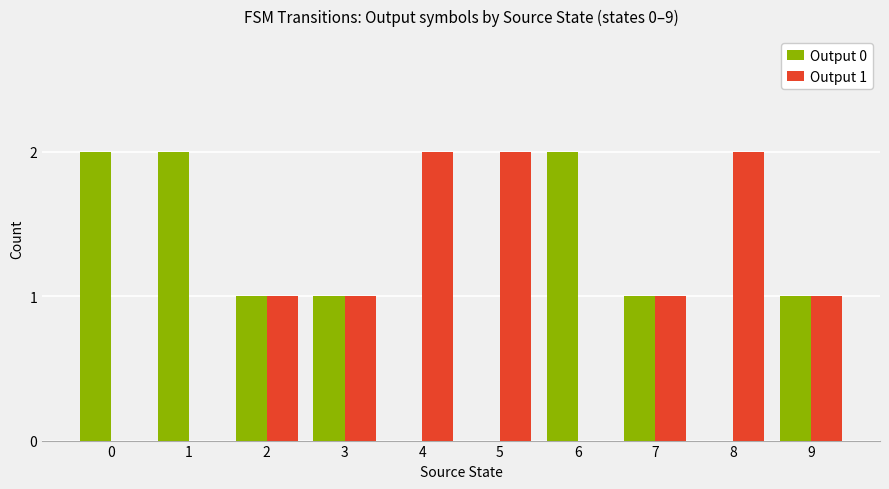

Reading left to right, transcribe all the data shown in this chart.

Output 0: 0=2	1=2	2=1	3=1	4=0	5=0	6=2	7=1	8=0	9=1
Output 1: 0=0	1=0	2=1	3=1	4=2	5=2	6=0	7=1	8=2	9=1